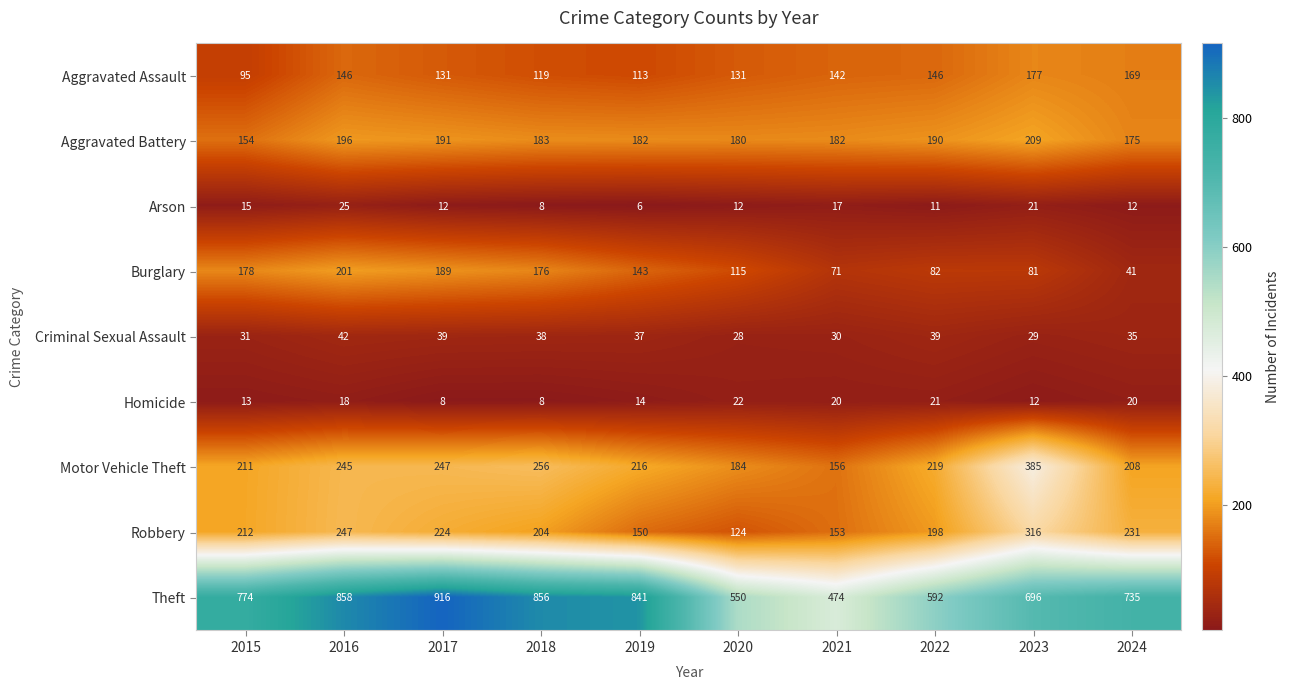

At which label does Aggravated Battery reach its minimum?

2015